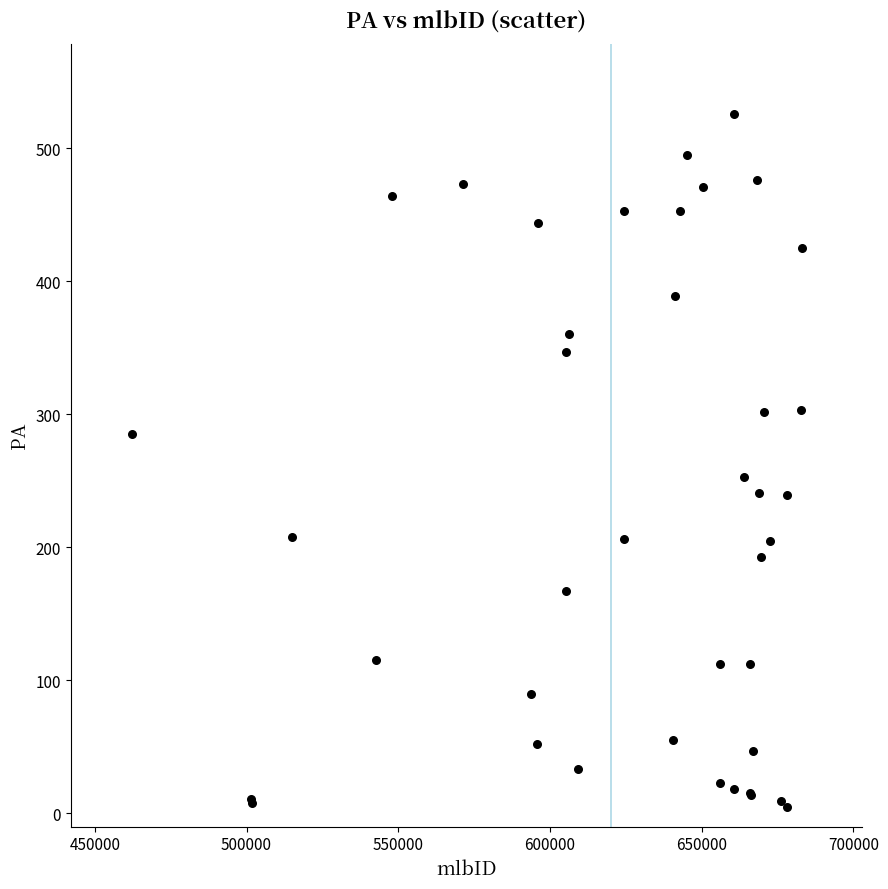

What Y value in the scatter plot is closest to 265?

253